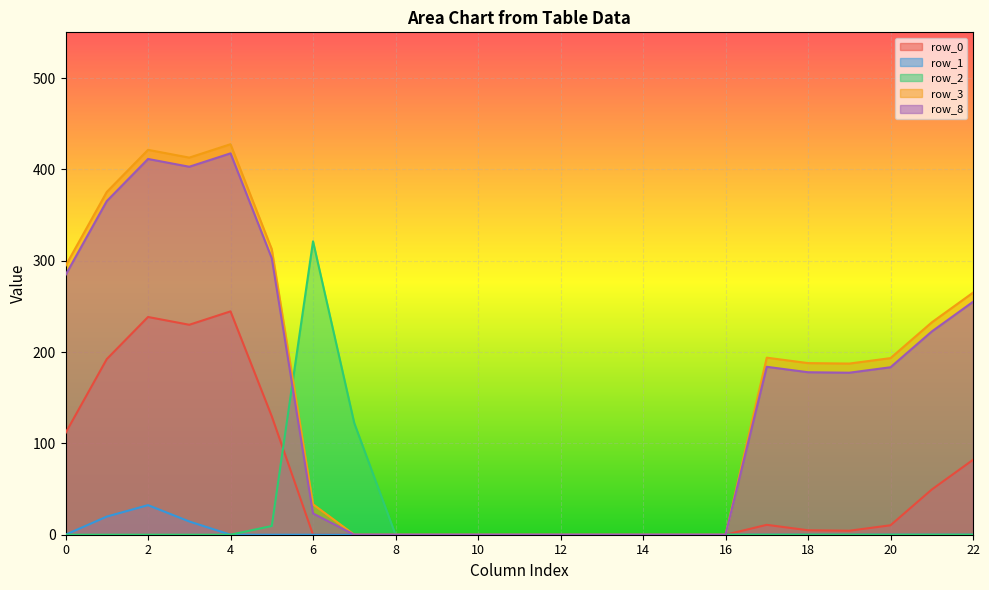

Reading left to right, extract all data points from this chart.

row_0: 111.3	192.3	238.4	229.9	244.5	129.6	0.0	0.0	0.0	0.0	0.0	0.0	0.0	0.0	0.0	0.0	0.0	10.8	4.9	4.4	10.3	49.5	82.0
row_1: 0.0	19.9	32.4	14.5	0.0	0.0	0.0	0.0	0.0	0.0	0.0	0.0	0.0	0.0	0.0	0.0	0.0	0.0	0.0	0.0	0.0	0.0	0.0
row_2: 0.0	0.0	0.0	0.0	0.0	9.5	321.2	122.2	0.0	0.0	0.0	0.0	0.0	0.0	0.0	0.0	0.0	0.0	0.0	0.0	0.0	0.0	0.0
row_3: 294.3	375.3	421.4	412.9	427.5	312.6	33.3	0.0	0.0	0.0	0.0	0.0	0.0	0.0	0.0	0.0	0.0	193.8	187.9	187.4	193.3	232.5	265.0
row_8: 284.3	365.3	411.4	402.9	417.5	302.6	23.3	0.0	0.0	0.0	0.0	0.0	0.0	0.0	0.0	0.0	0.0	183.8	177.9	177.4	183.3	222.5	255.0